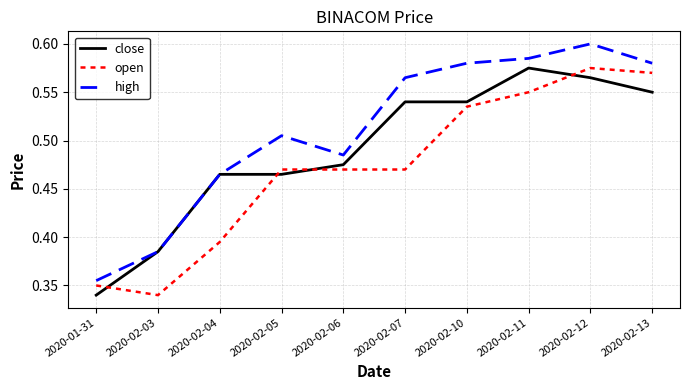

Which series has the largest range (max minus min)?

high